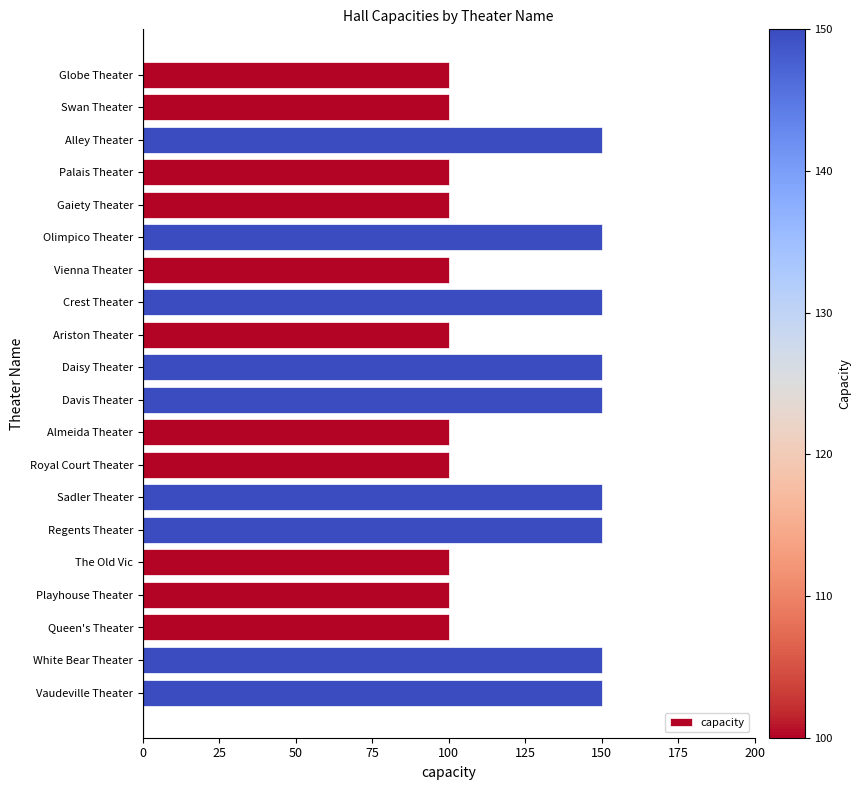

Between Royal Court Theater and Crest Theater, which is larger?

Crest Theater